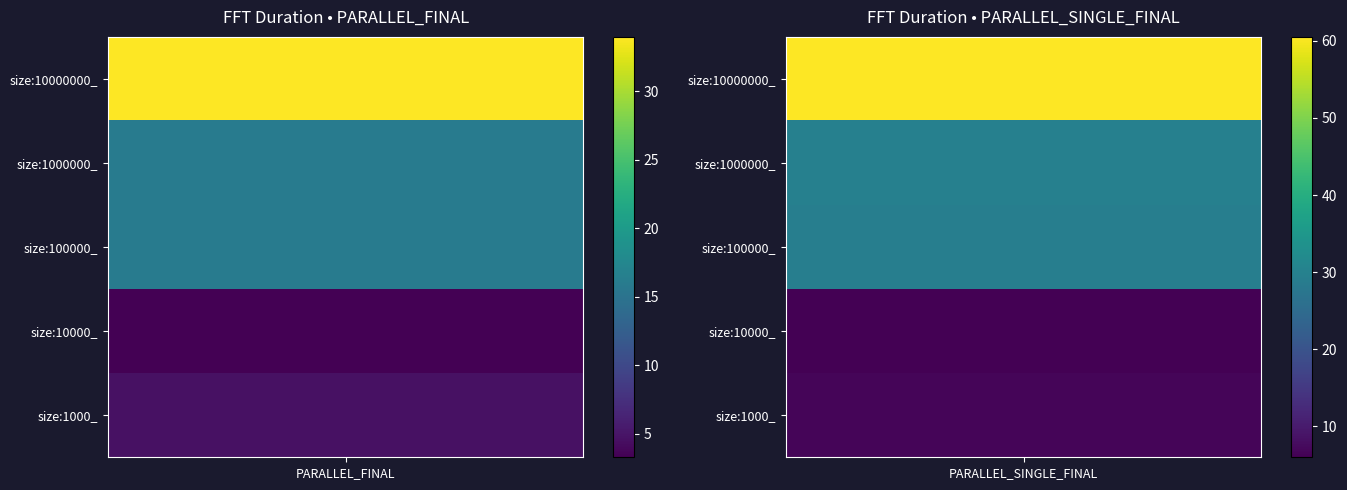

What is the difference between the maximum and minimum values in the size:10000000_ series?

26.5